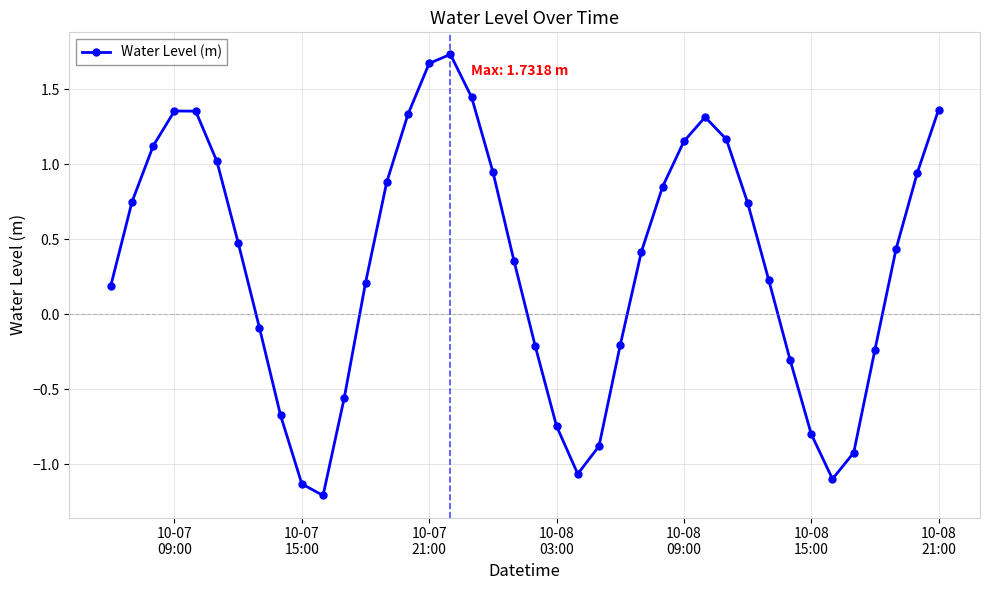

How many lines are shown in the chart?

1